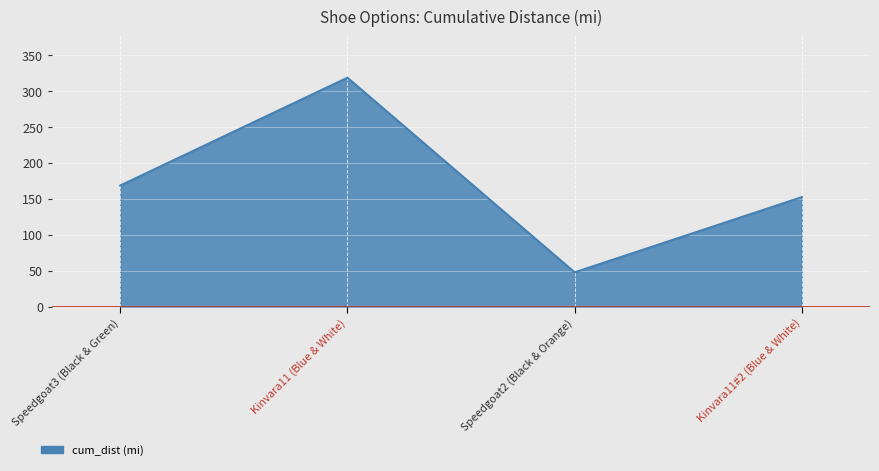

The chart shows a value of 18.2 at Speedgoat2 (Black & Orange). True or false?

False